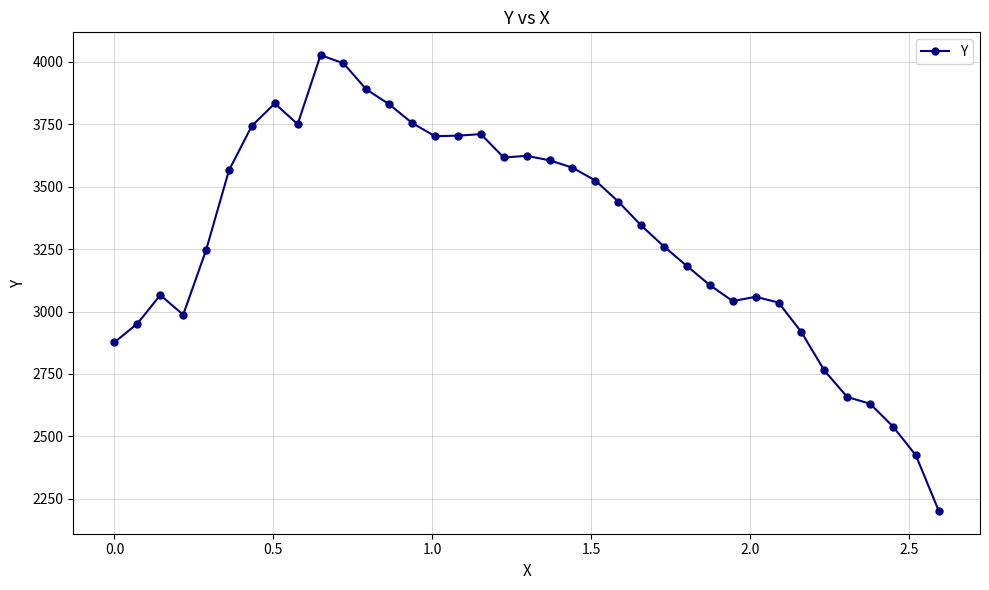

What is the smallest value displayed?

2201.6